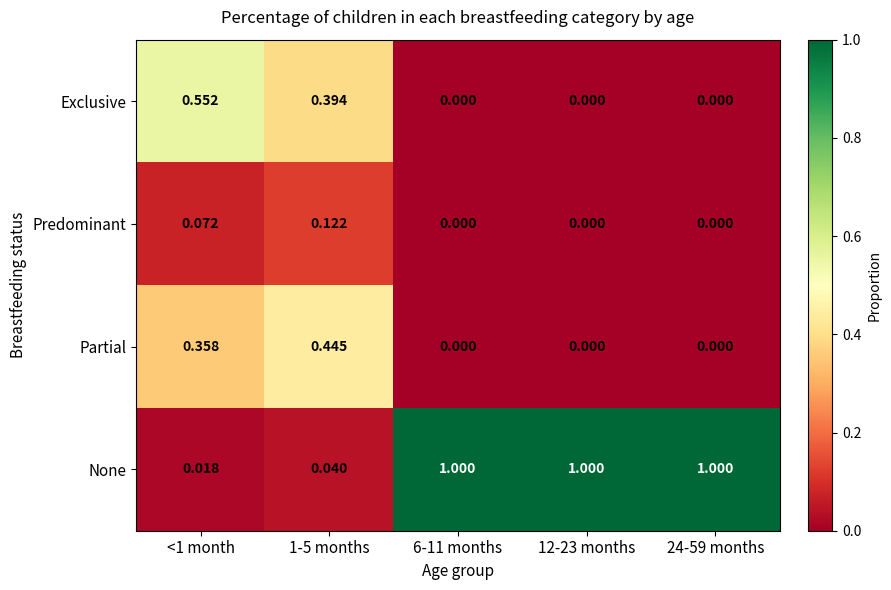

List the series in order of their peak value, lowest first.

Predominant, Partial, Exclusive, None